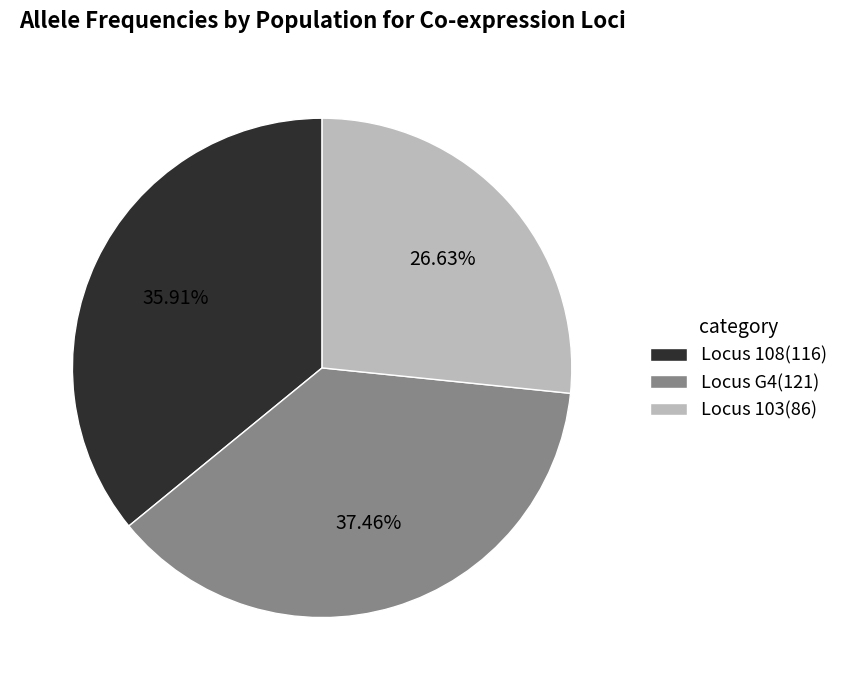

To the nearest percent, what is the average slice percentage?

33%